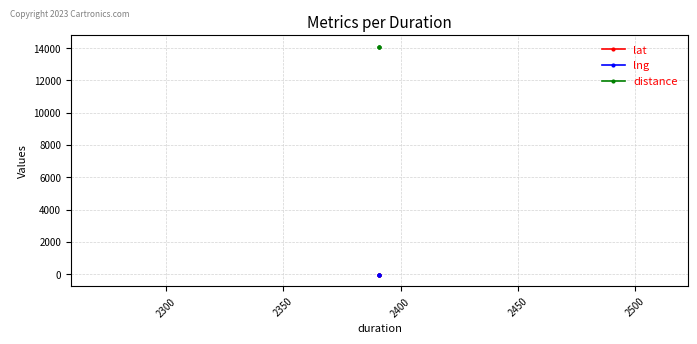

The value of distance at 2350 is 8306.4. True or false?

False